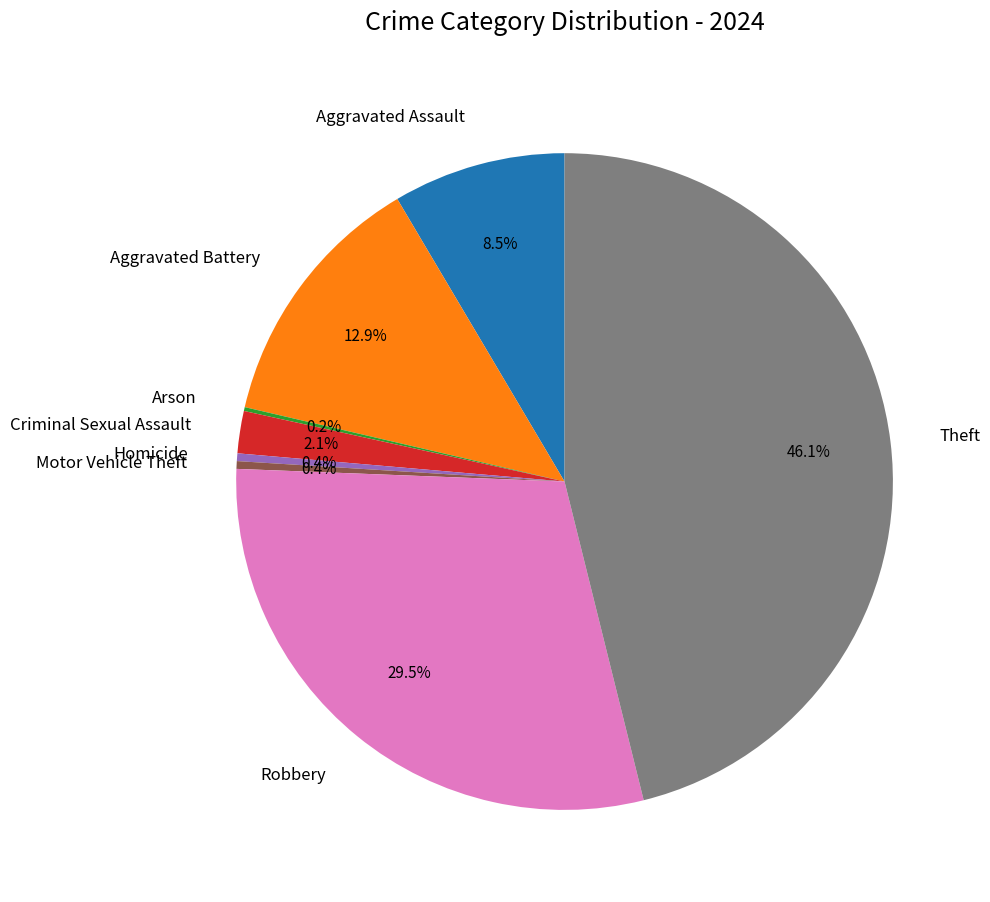

Combined, what portion of the pie is Criminal Sexual Assault and Theft?

48.2%